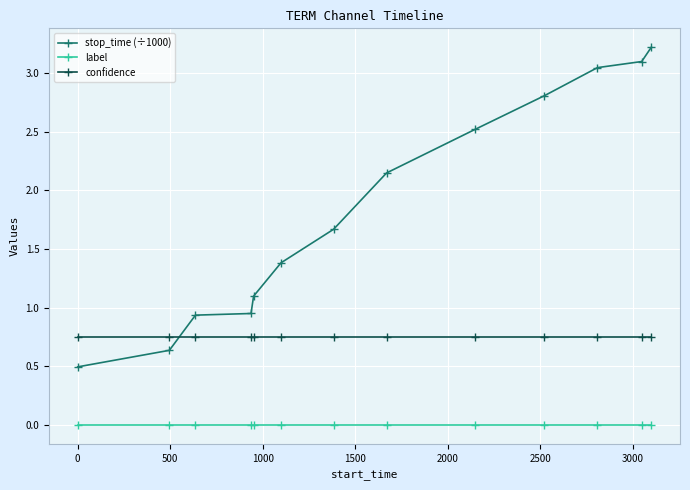

Which series has the largest range (max minus min)?

stop_time (÷1000)